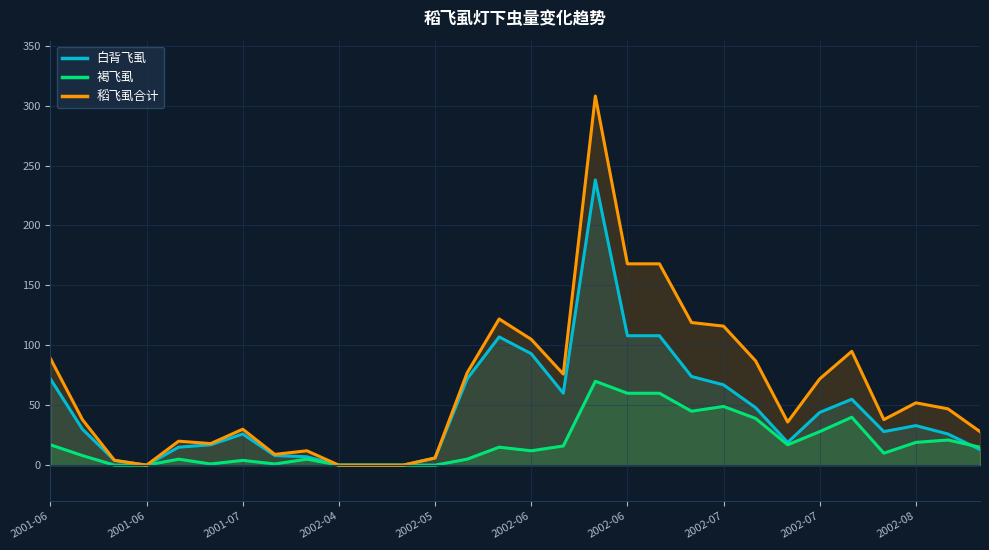

Count the number of data series in this chart.

3